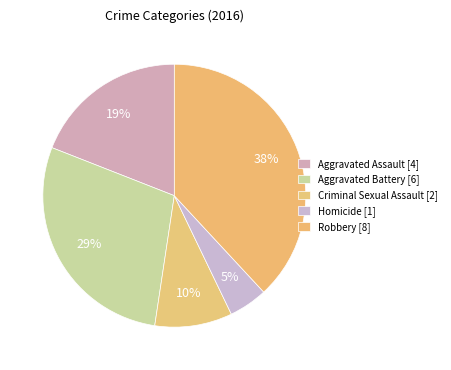

How many slices are in this pie chart?

5